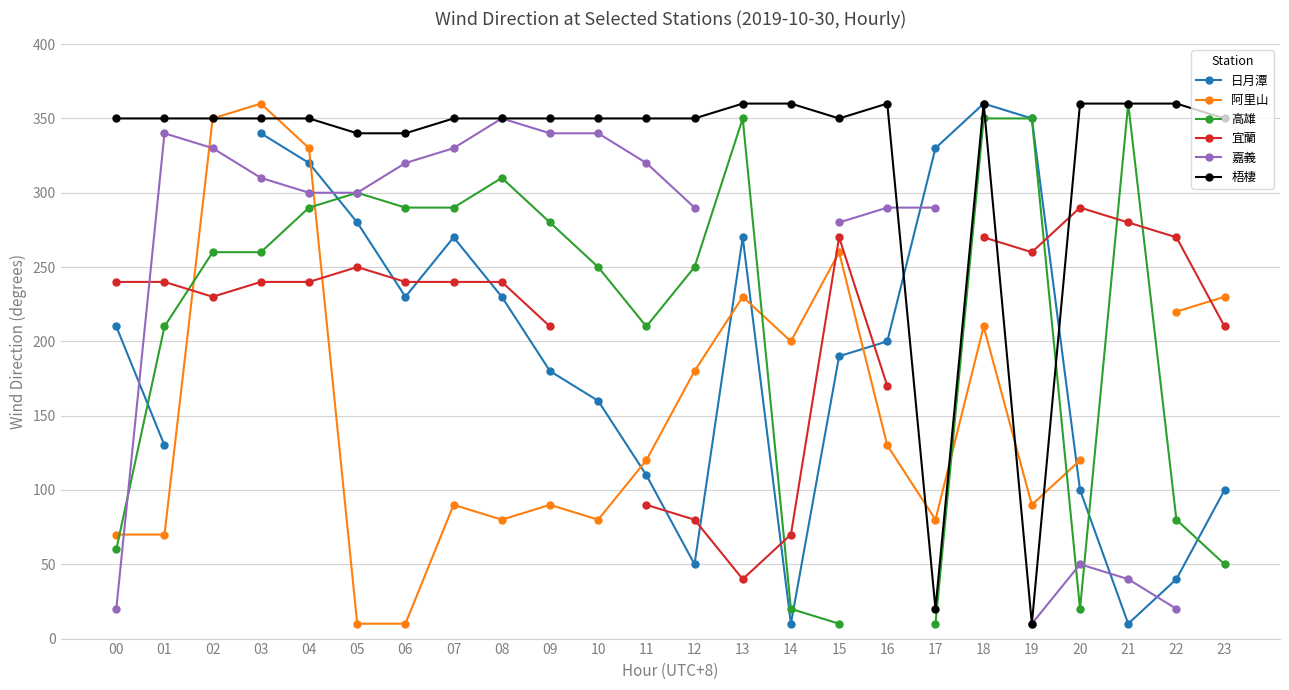

Where does the 宜蘭 series first go above 240?

05